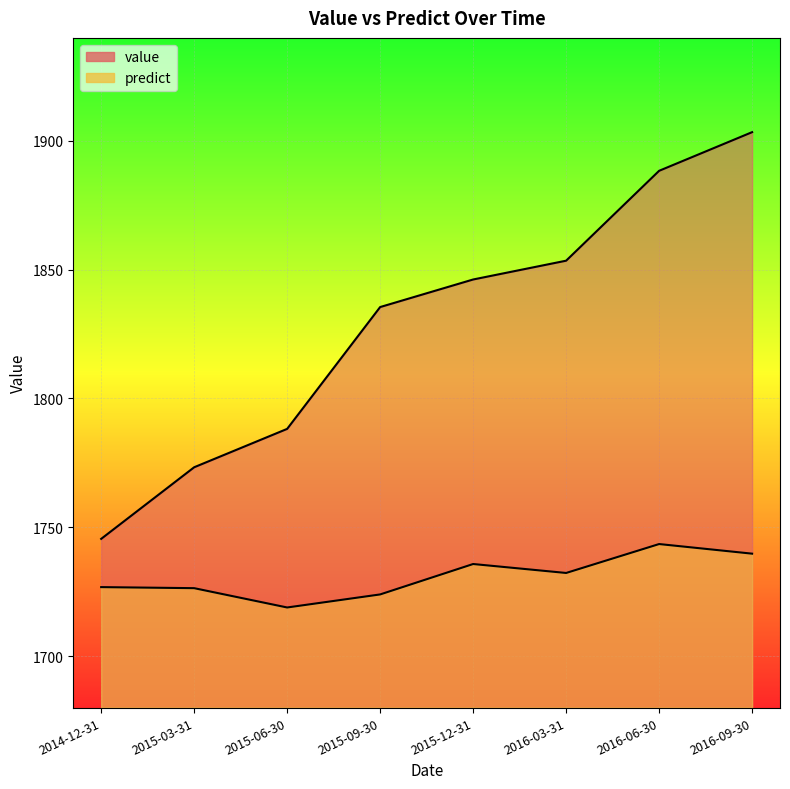

How many values in the predict series exceed 1732?

4